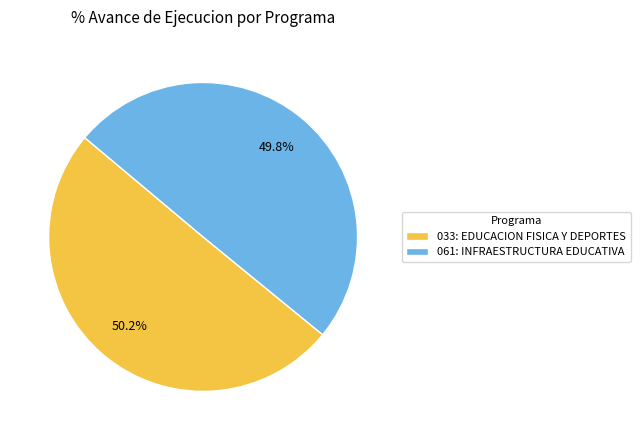

Combined, do 033: EDUCACION FISICA Y DEPORTES and 061: INFRAESTRUCTURA EDUCATIVA account for over 50%?

Yes